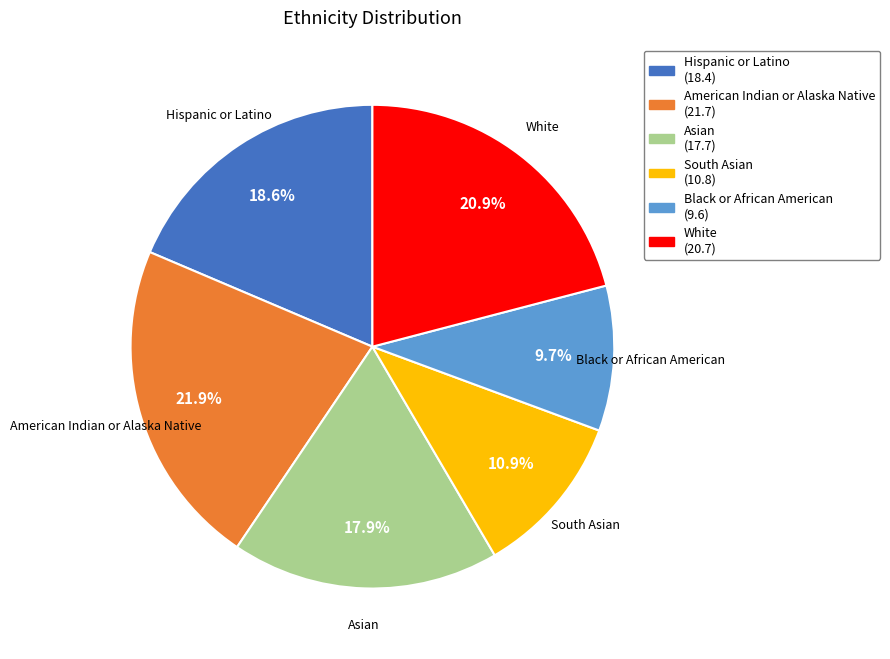

Between Black or African American (9.6) and South Asian (10.8), which is larger?

South Asian (10.8)